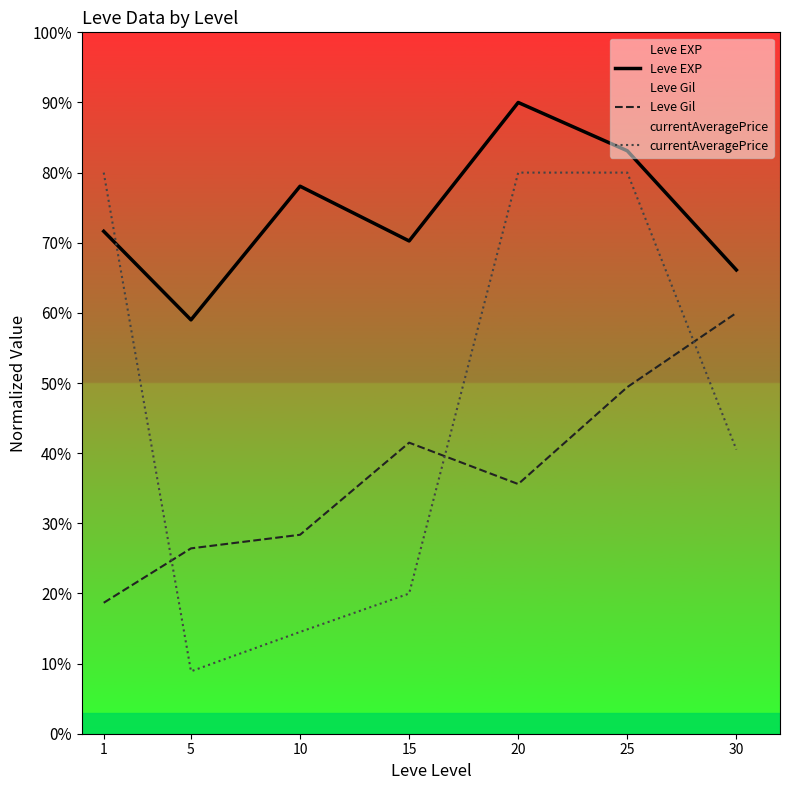

What is the average value of the currentAveragePrice series?

46.3